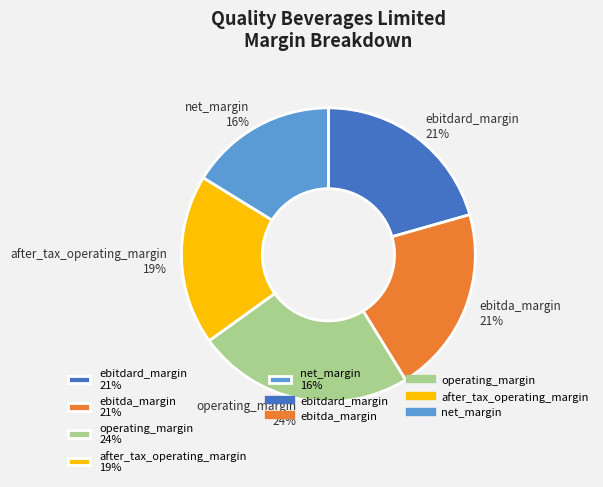

How many slices are in this pie chart?

5